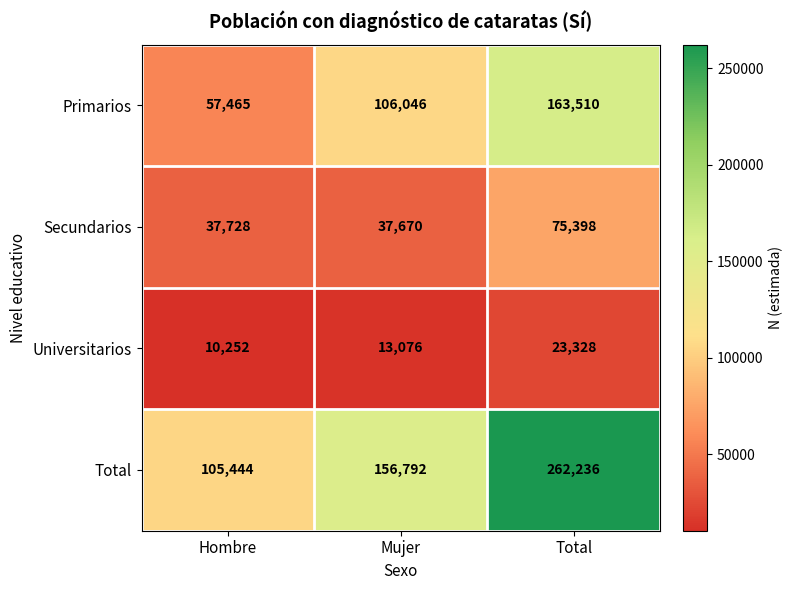

What is the approximate value of Secundarios at Total?

75398